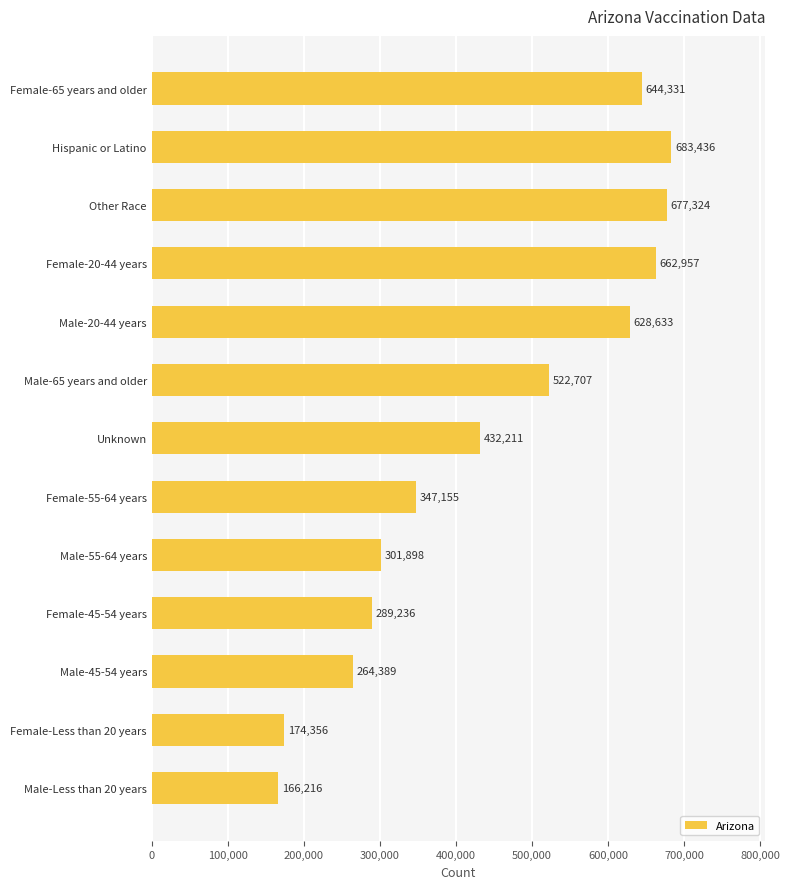

Where is the data nearest to the value 424826?

Unknown